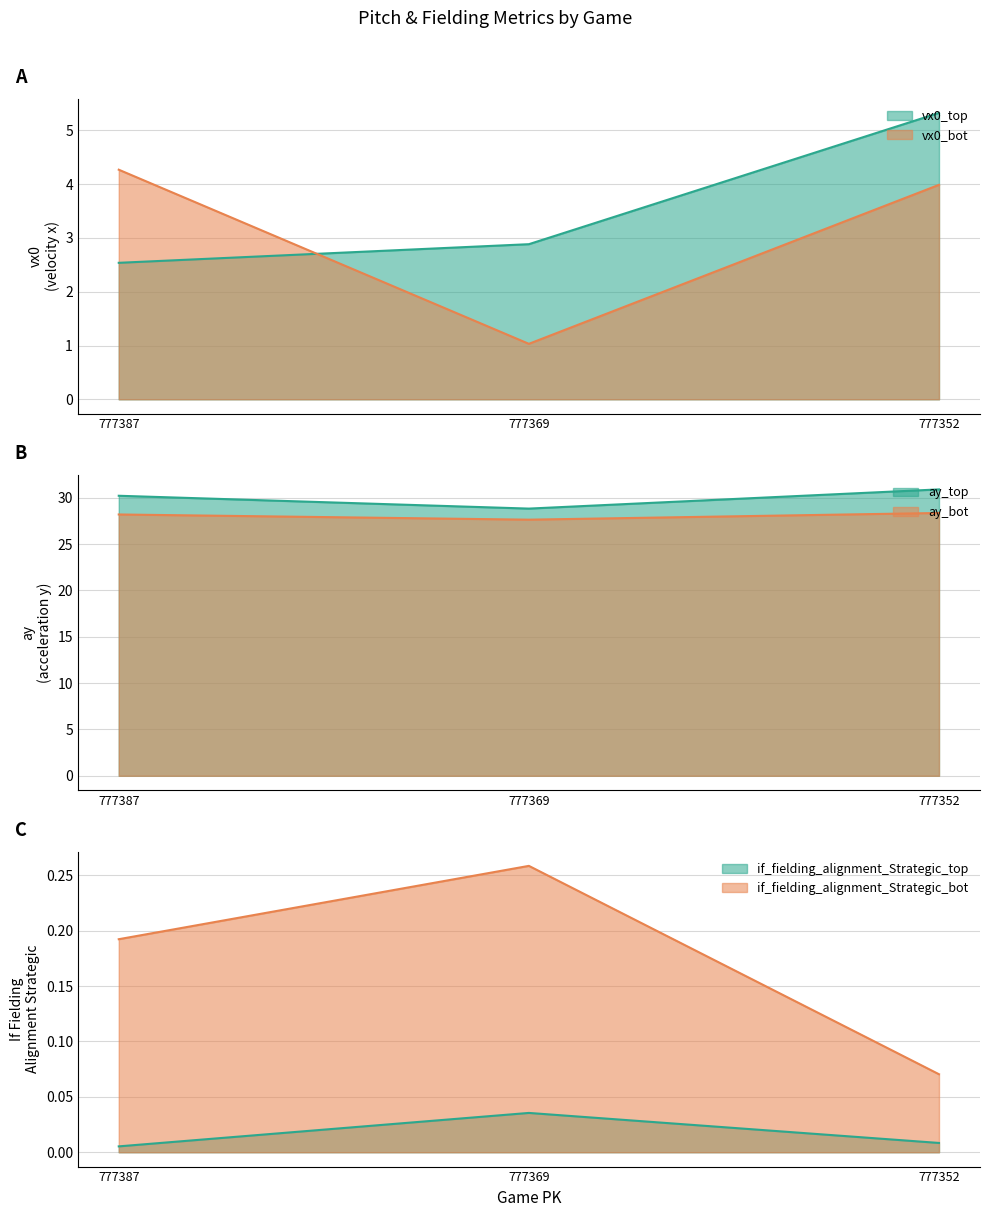

Which series changed the most between 777369 and 777352?

vx0_bot